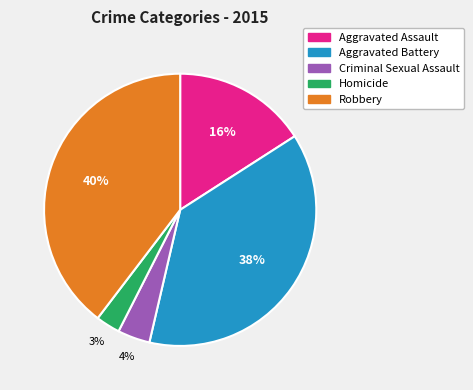

Is the sum of Homicide and Aggravated Battery greater than half?

No